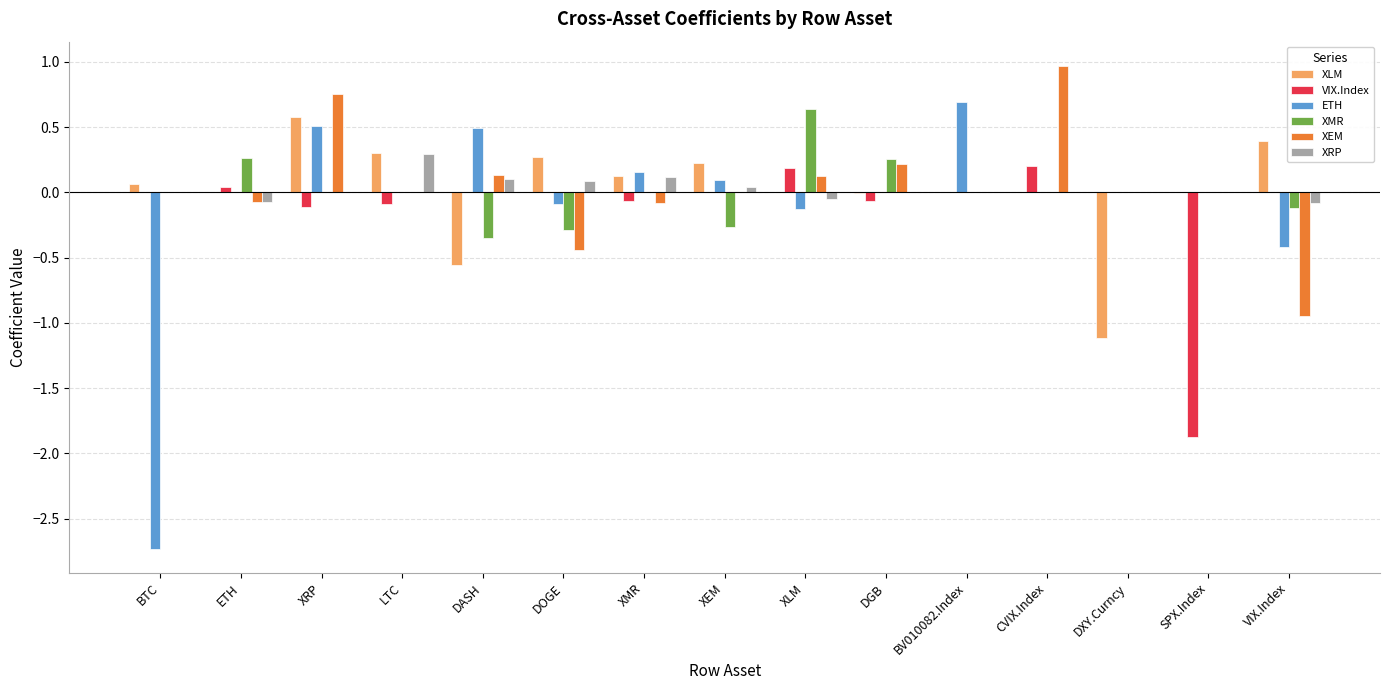

Count the number of categories in the chart.

15